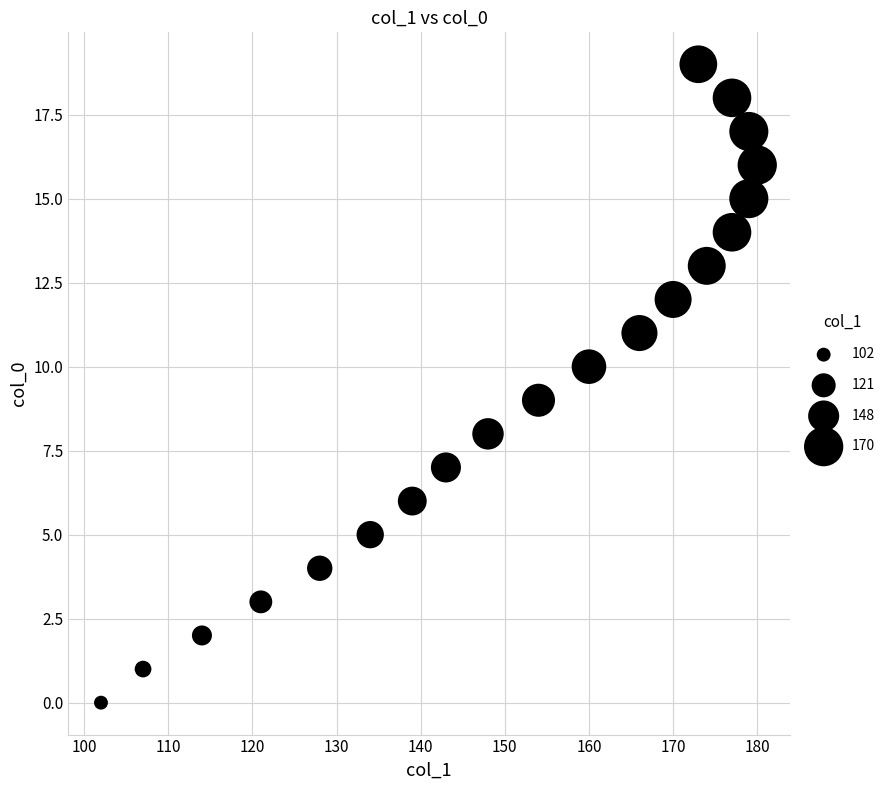

What is the range of X values (max minus min)?

78